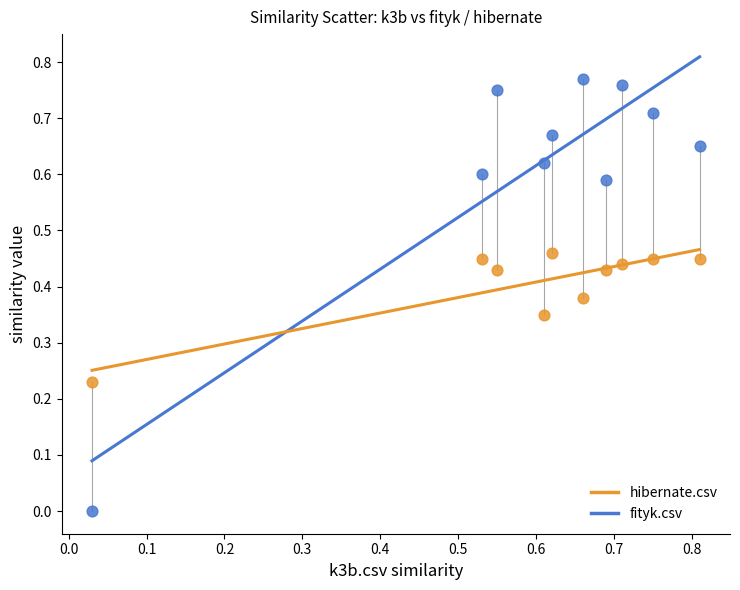

Which series has the largest Y range (max minus min)?

fityk.csv